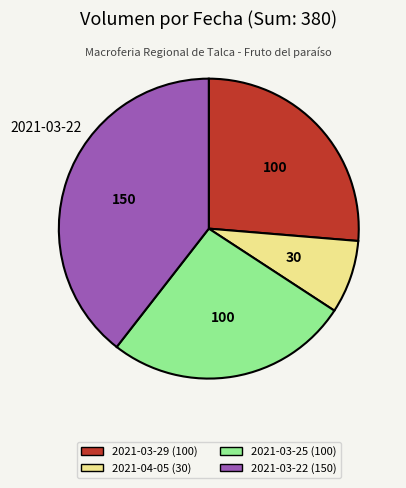

Does 2021-03-22 (150) represent more than half of the total?

No